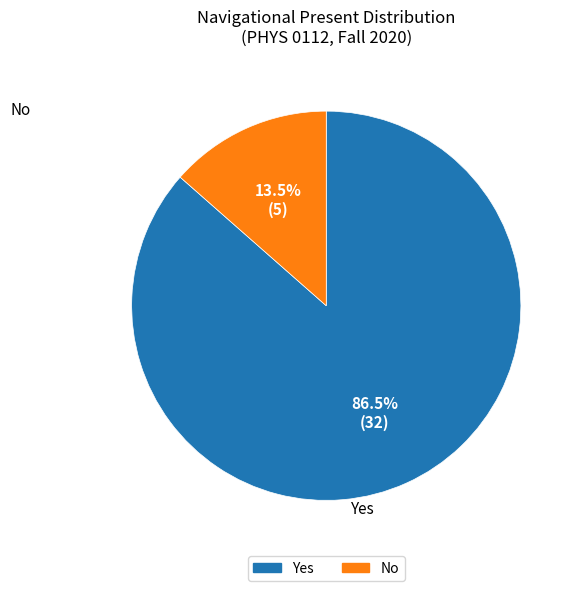

What is the ratio of the value at Yes to the value at No?

6.4